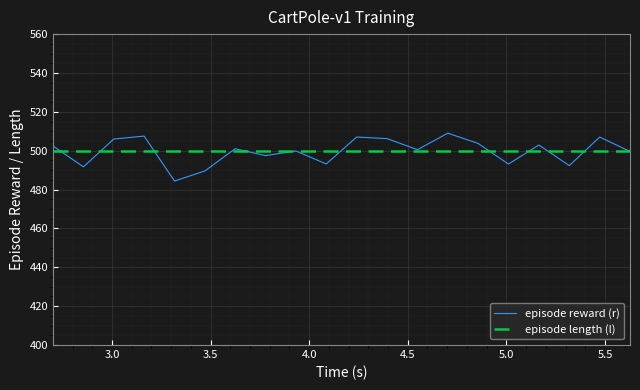

What is the lowest value of the episode reward (r) series?

484.4